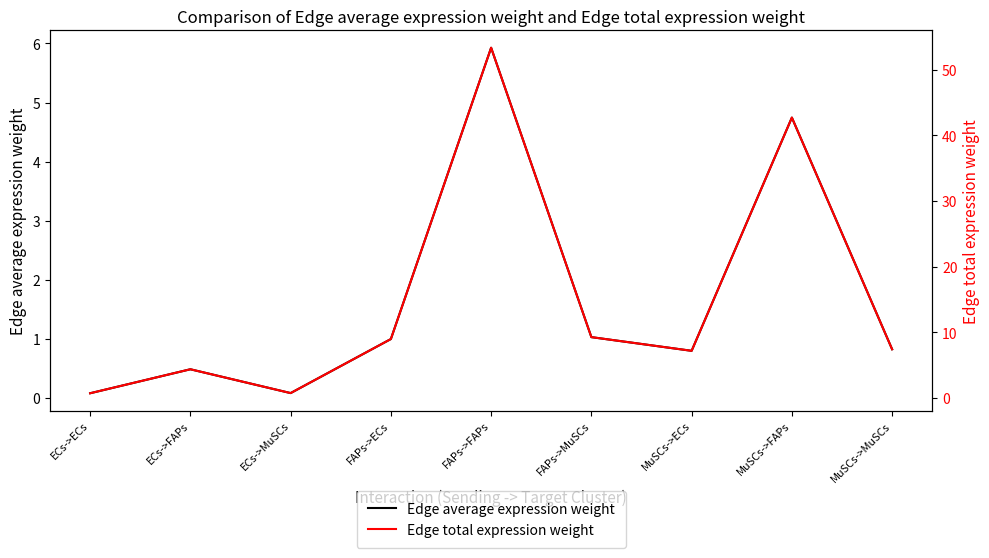

What is the sum of all Edge average expression weight values?

15.0